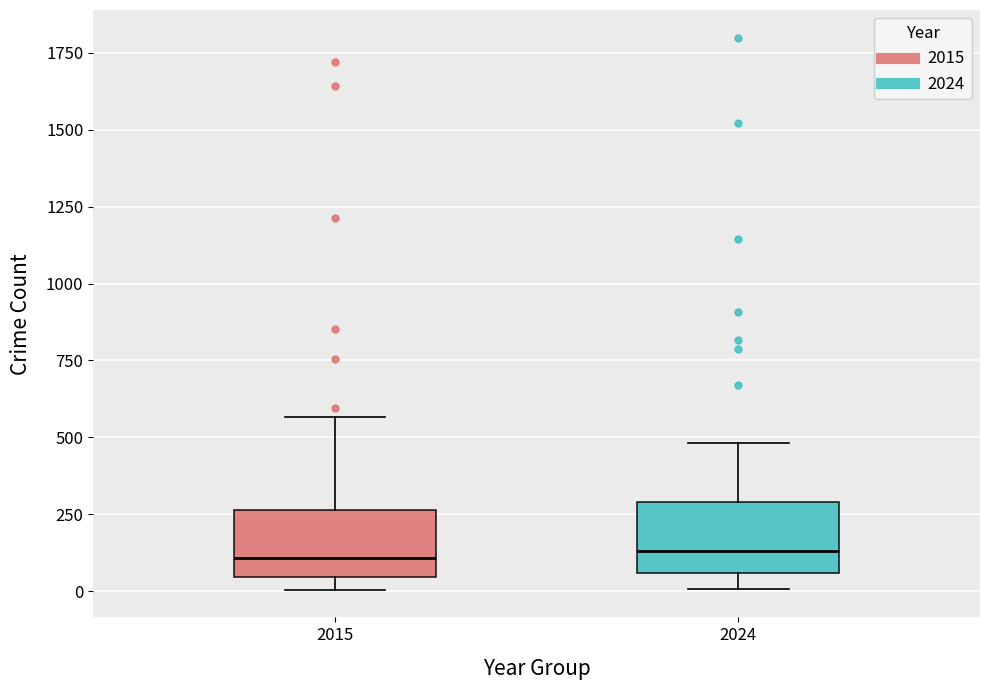

Reading left to right, transcribe this box plot: for each box, give where its median line is, the range the box spans, and where its two whiskers end, as read against the y-axis. The values are not printed on the chart, so give them approximately, as read against the axis.

2015: median 100, box 50 to 250, whiskers 0 to 550
2024: median 150, box 50 to 300, whiskers 0 to 500